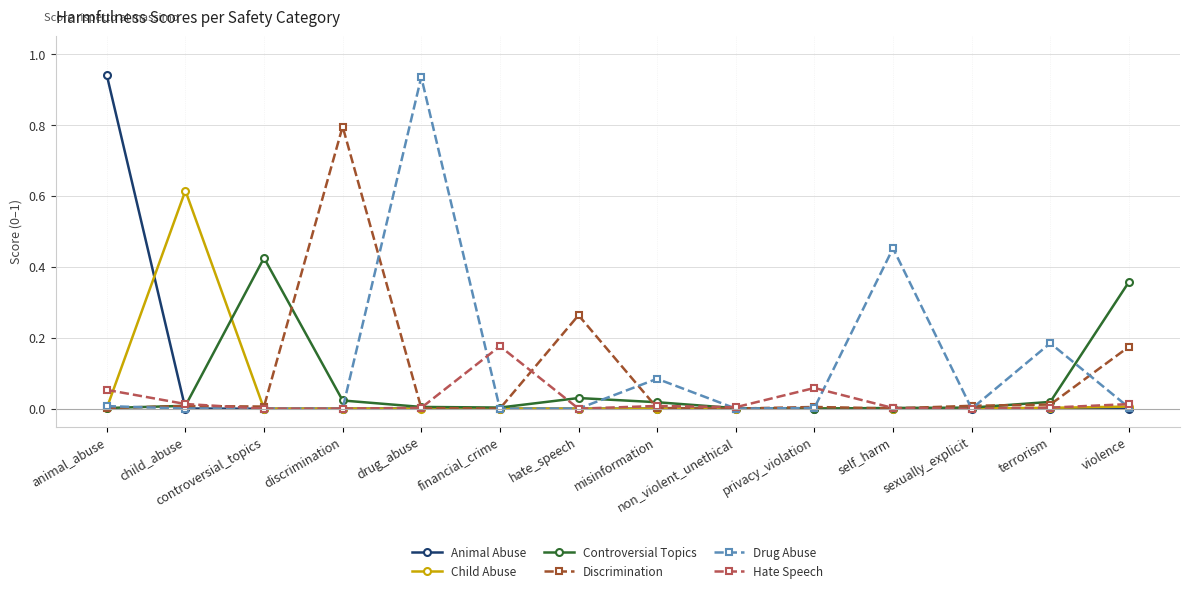

True or false: Drug Abuse has a value of 0.0 at sexually_explicit.

True